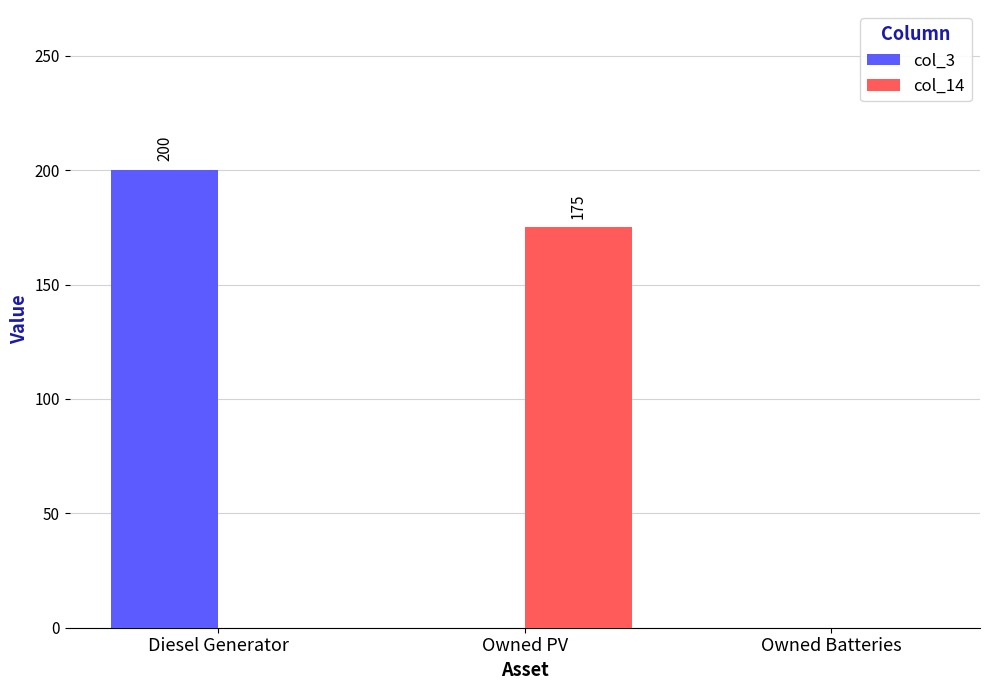

What is the sum of all col_14 values?

175